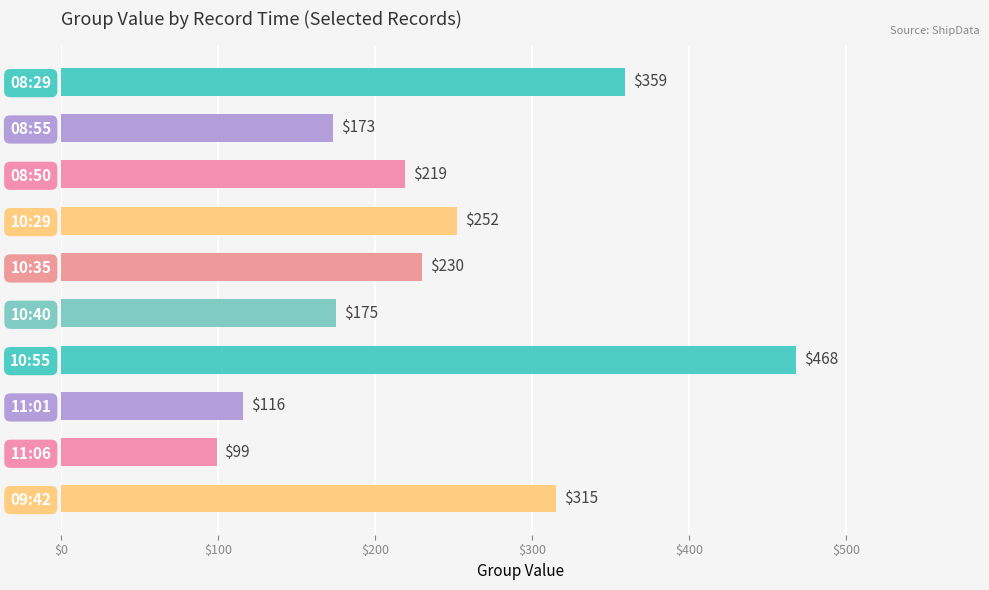

What is the difference between the maximum and minimum values?

369